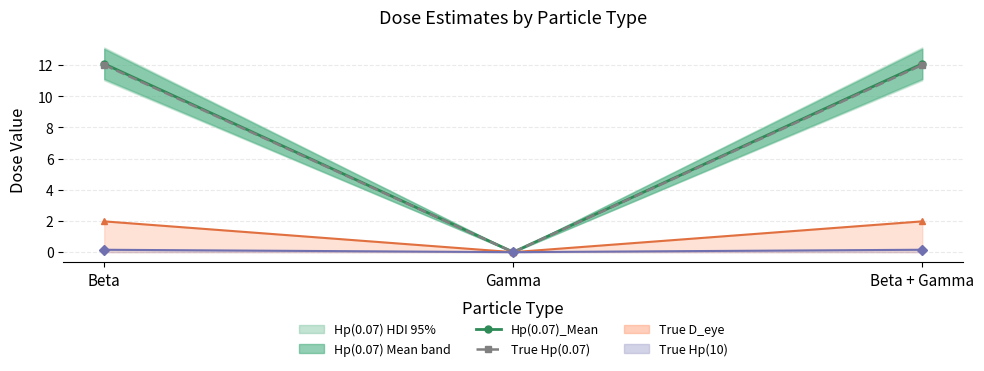

Rank the series by their maximum value, from lowest to highest.

True Hp(10) line, True D_eye line, True Hp(0.07), Hp(0.07)_Mean